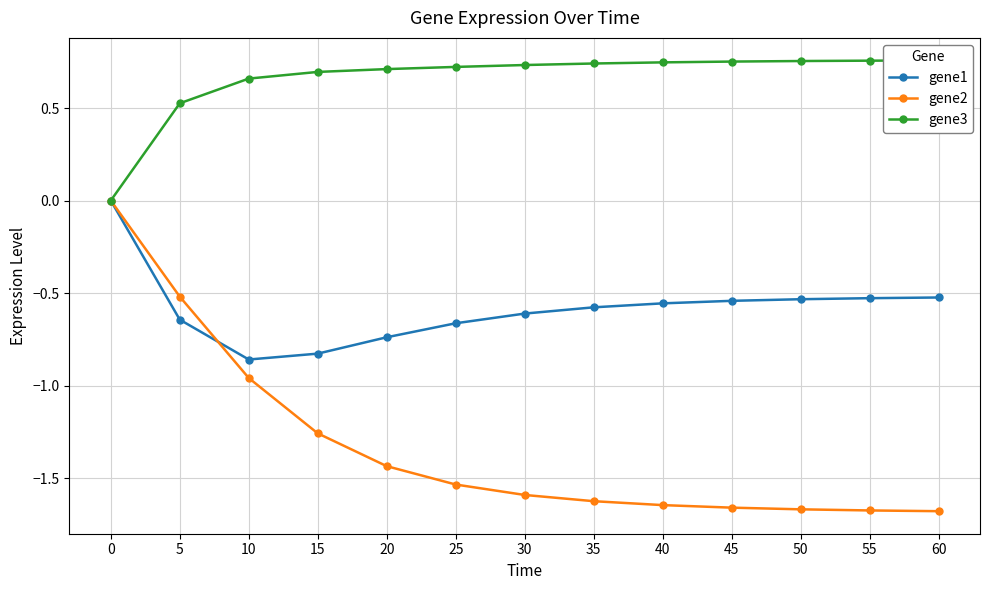

True or false: gene3 has a value of 0.7 at 30.

True